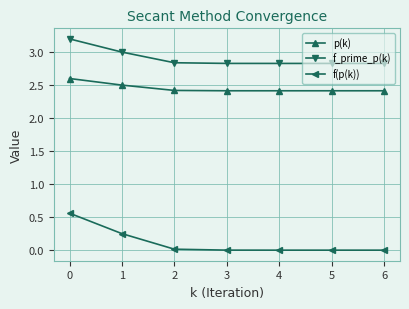

Which series has the largest total across all categories?

f_prime_p(k)